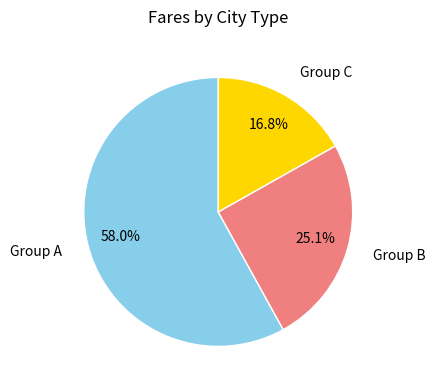

Does any single category account for the majority?

Yes